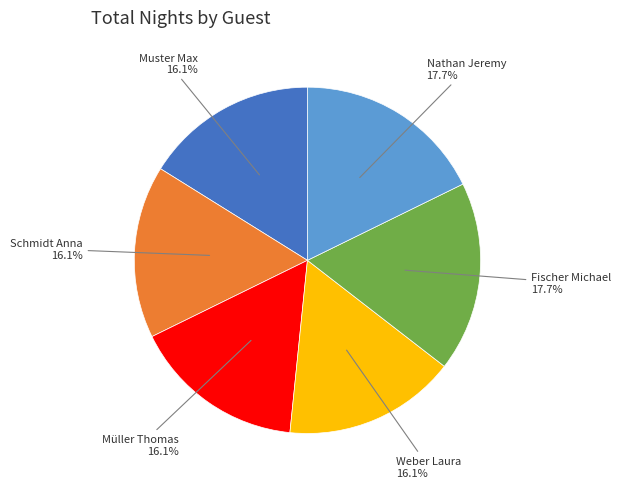

Is there a majority slice in this chart?

No